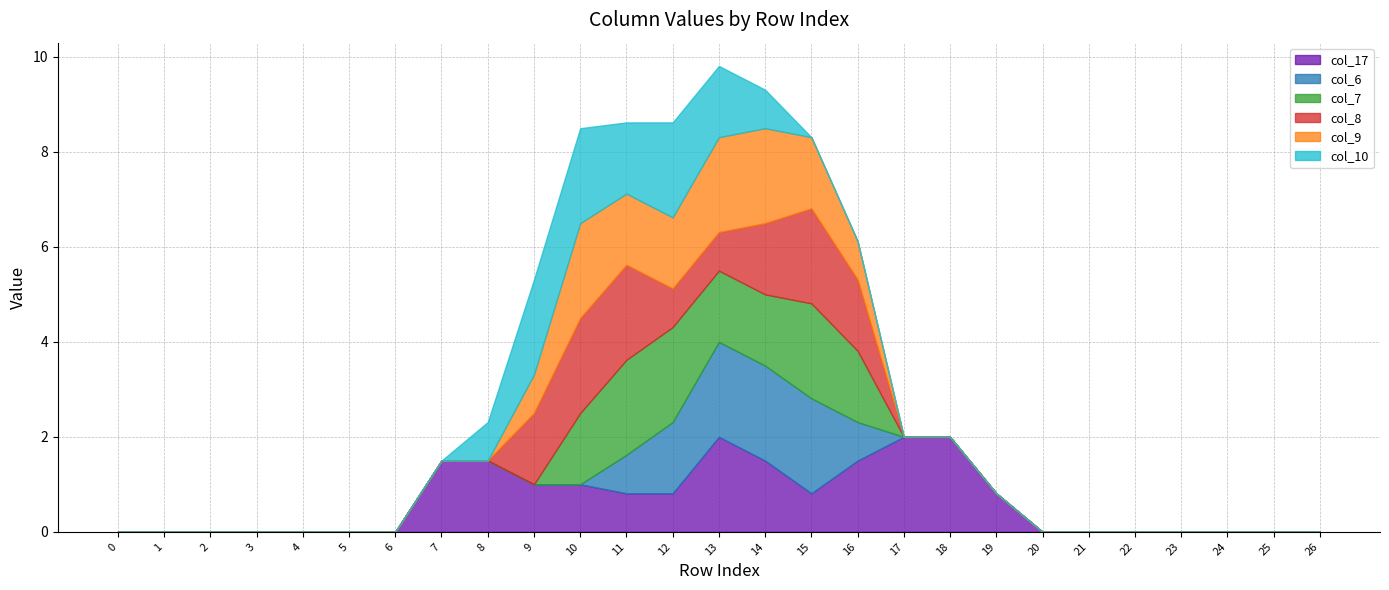

The value of col_7 at 20 is 1.2. True or false?

False